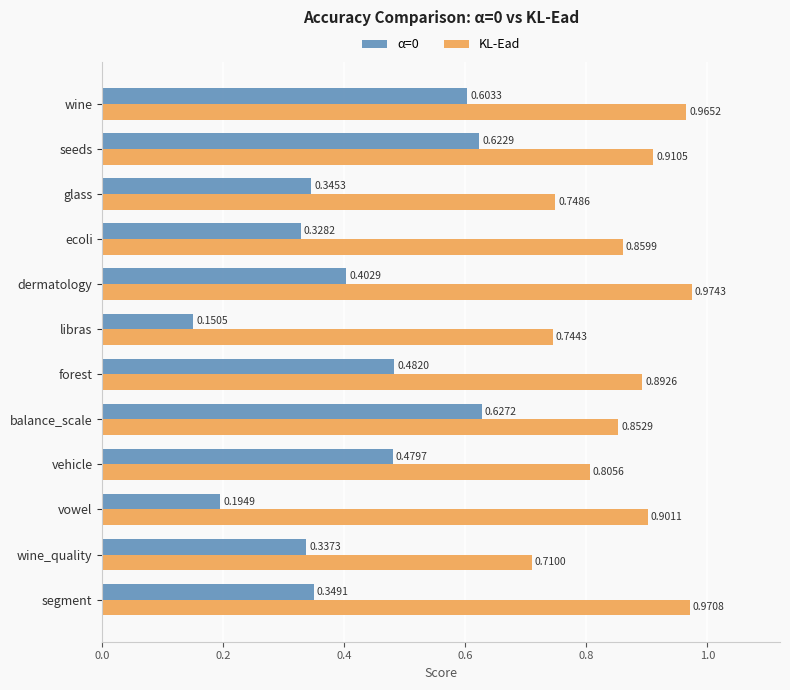

What is the sum of the KL-Ead values at ecoli and balance_scale?

1.7